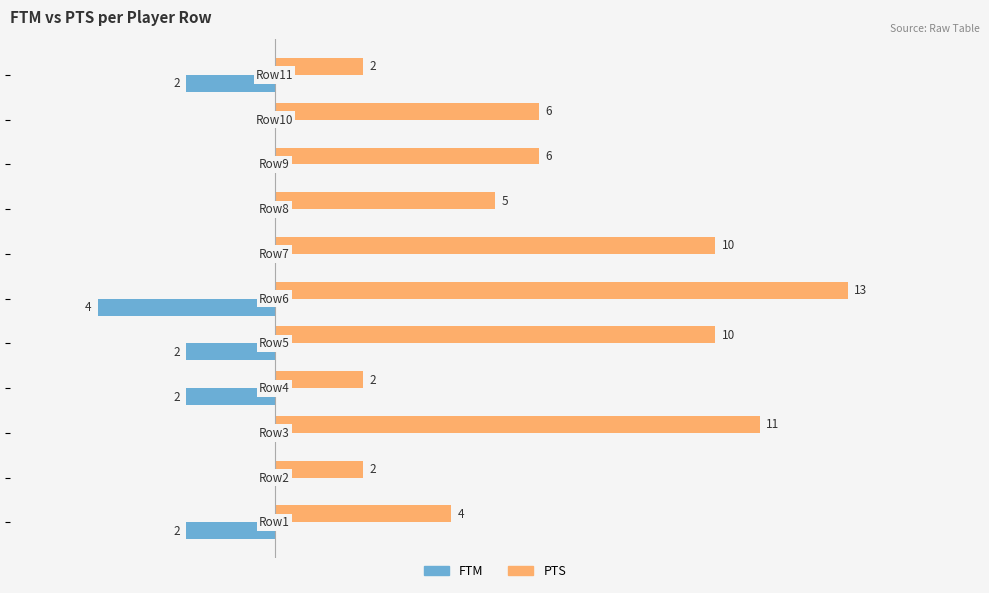

What are all the series names shown in the legend?

FTM, PTS